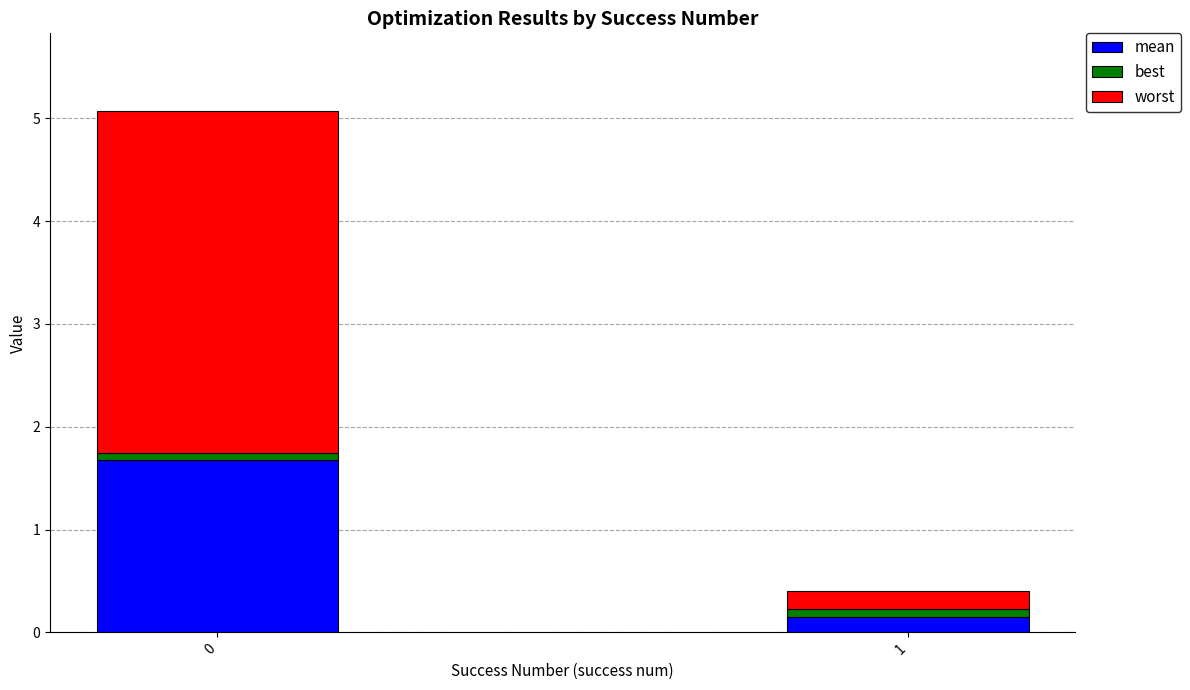

Reading left to right, what are the values for mean?

1.7	0.1